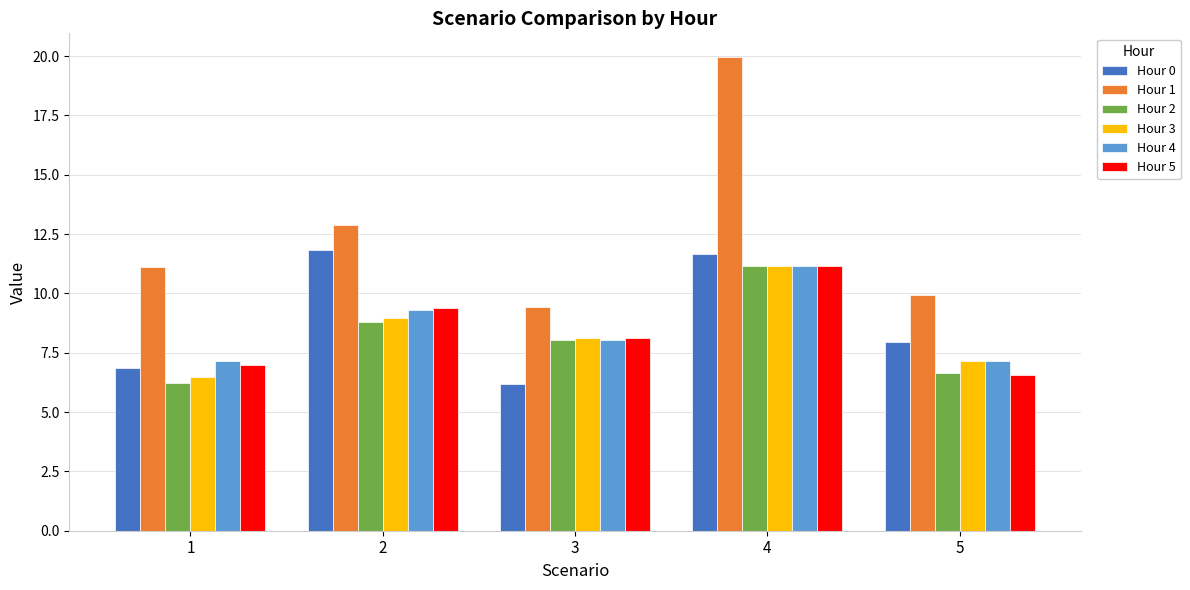

How many bars are there in total?

30